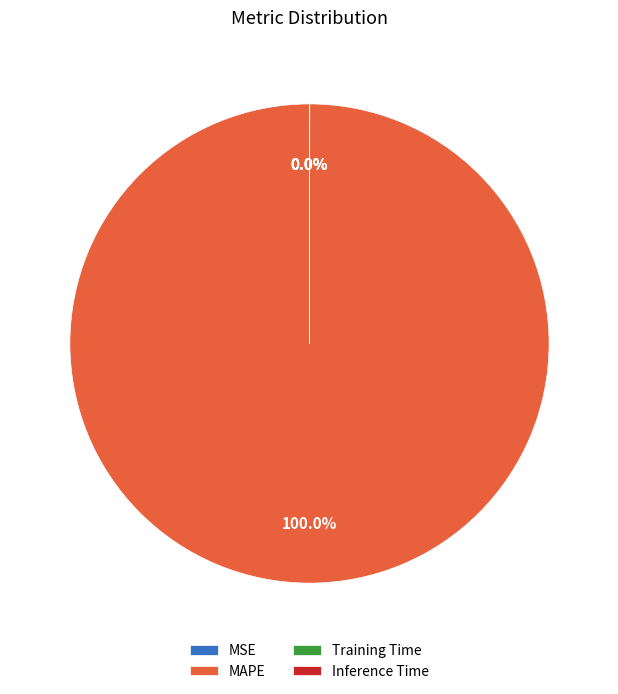

Which category has the biggest portion of the pie?

MAPE